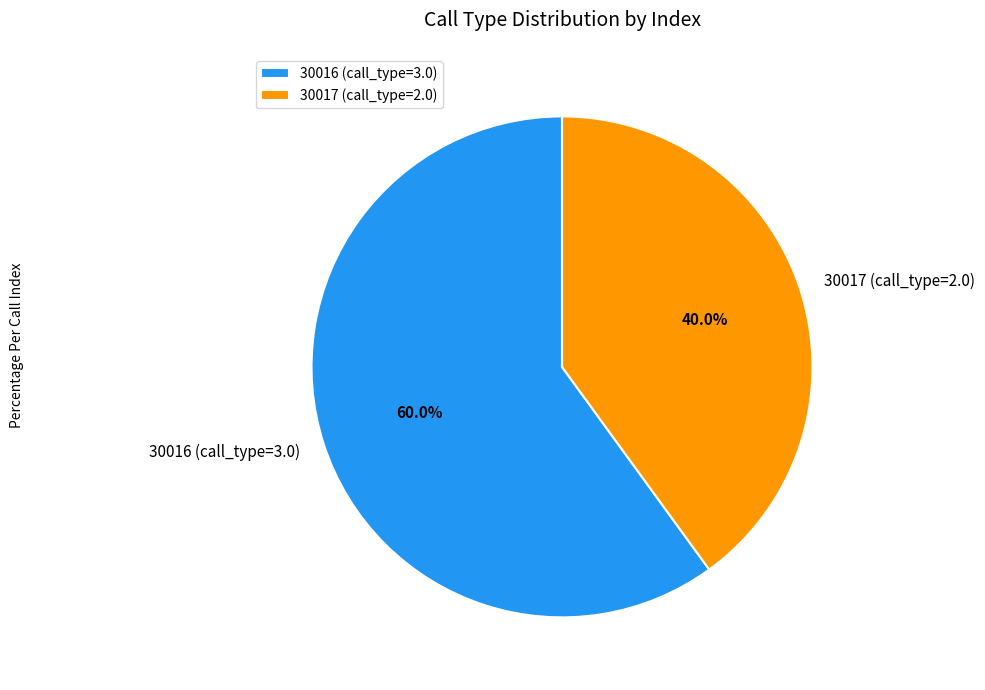

To the nearest percent, what is the average slice percentage?

50%